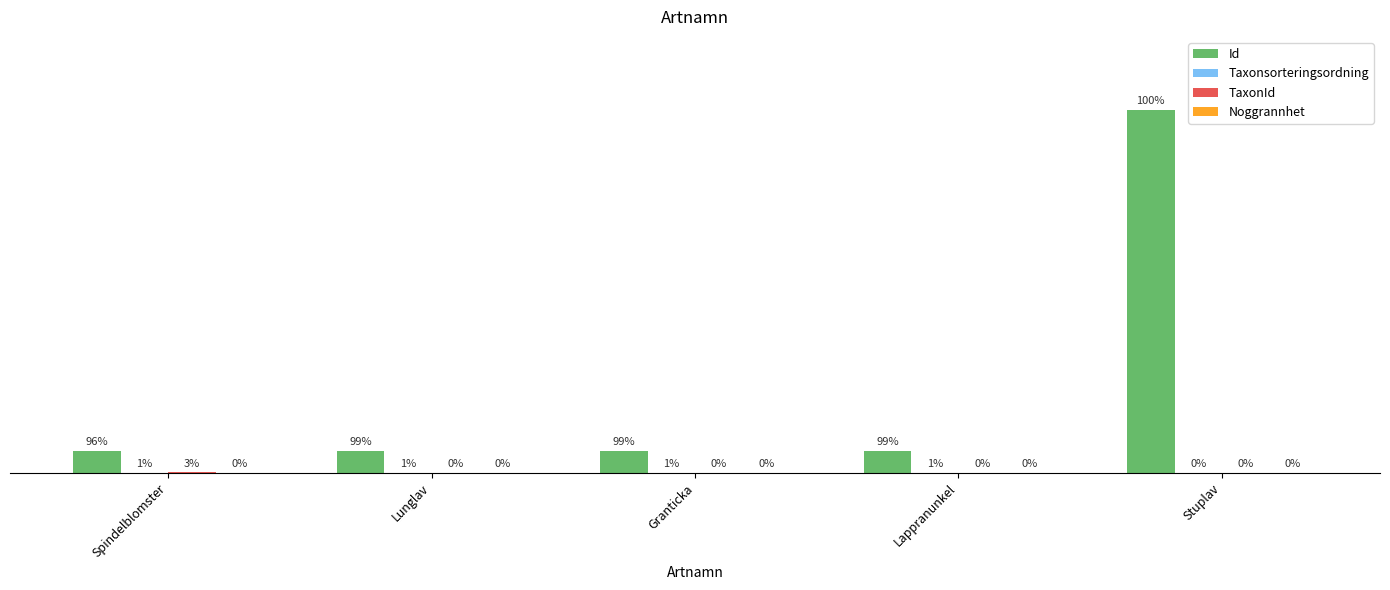

Are the bars horizontal?

No